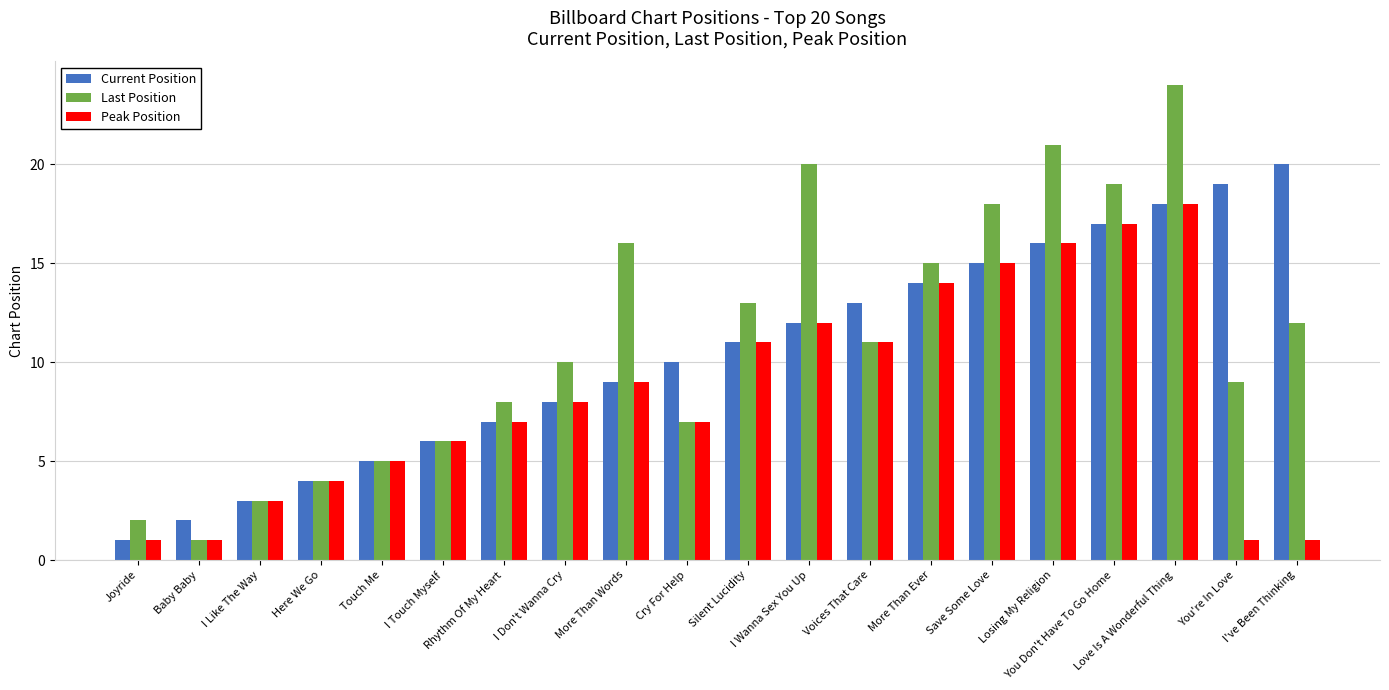

What is the sum of the Current Position values at Joyride and Save Some Love?

16